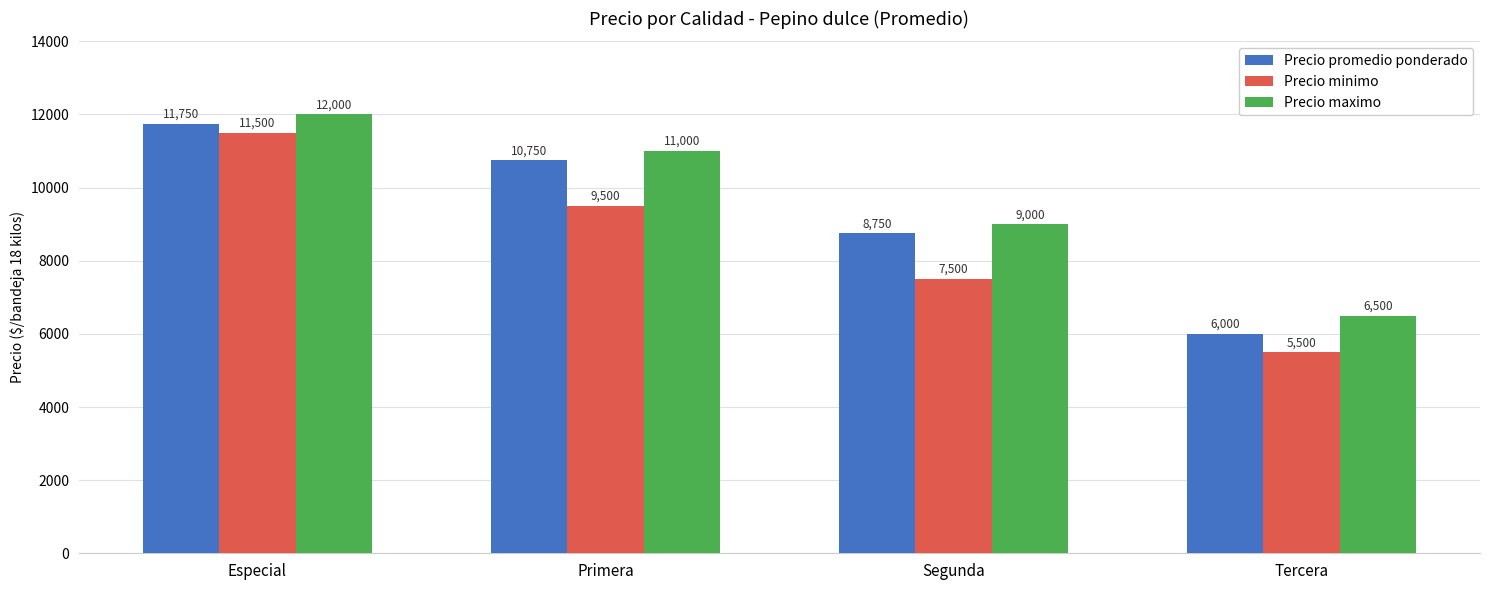

What is the label of the 4th bar from the right?

Especial